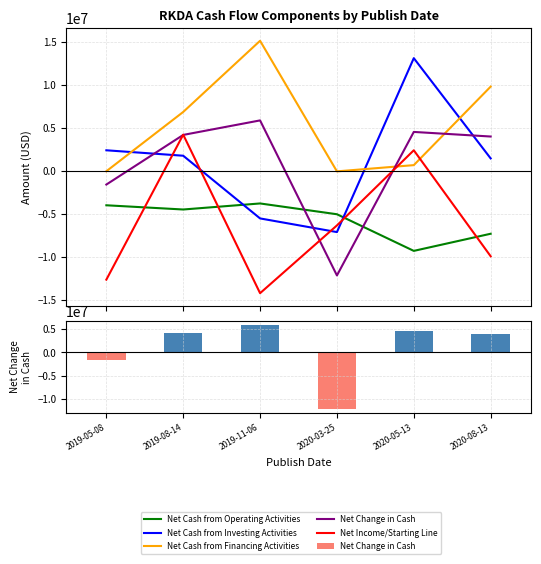

What is the value of the Net Cash from Operating Activities bar at the 3rd from the left?

-3757000